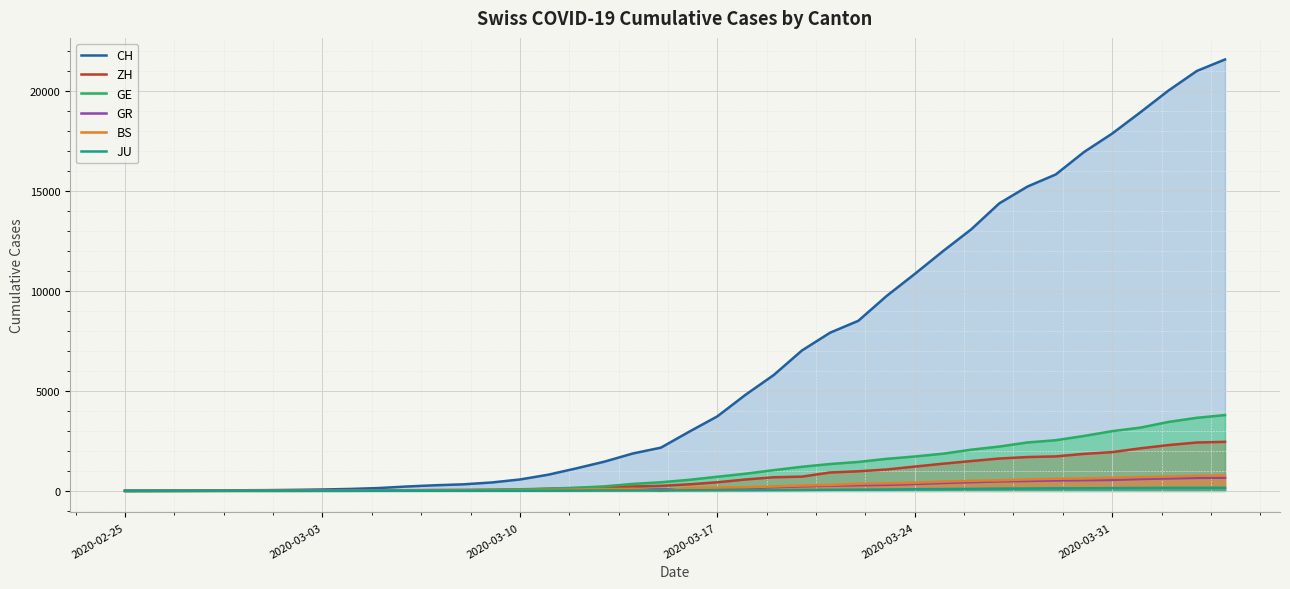

Which series has the largest total across all categories?

CH